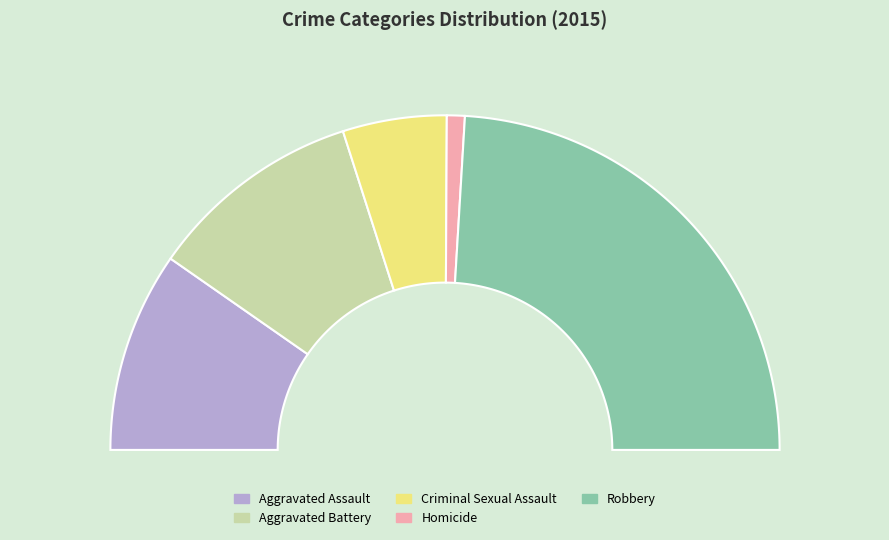

To the nearest percent, what is the difference between the largest and smallest slice percentages?

46%